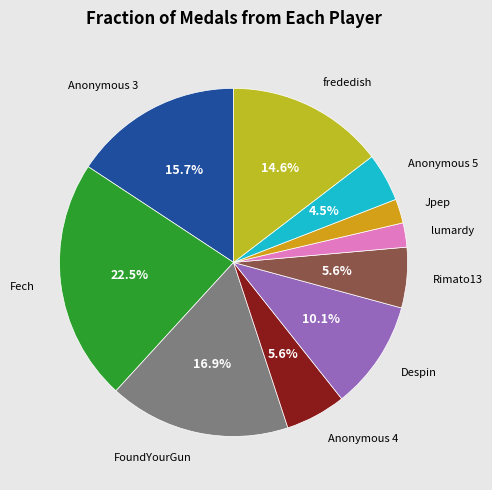

To the nearest percent, what is the combined percentage of Despin and Anonymous 5?

15%